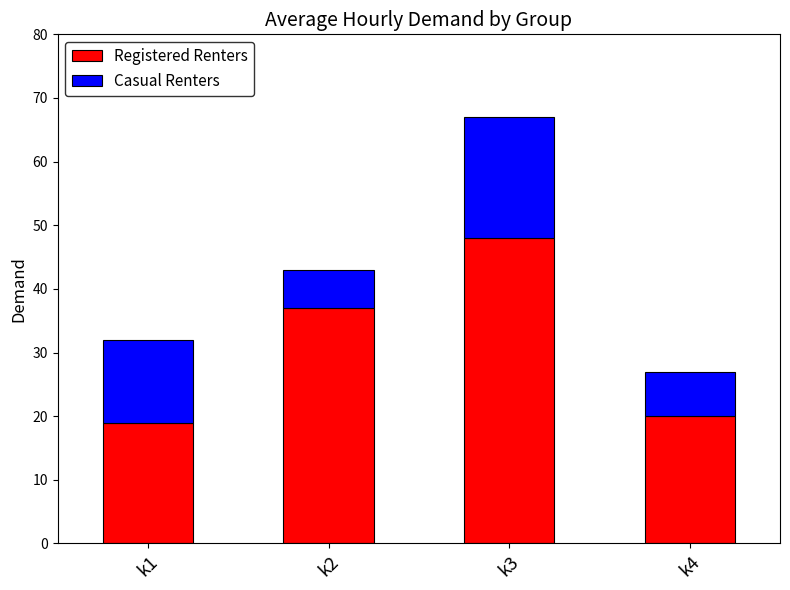

What is the total value across all series at k4?

27